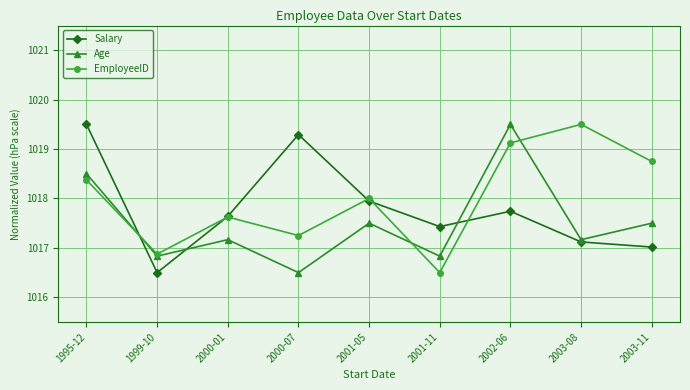

What are all the series names shown in the legend?

Salary, Age, EmployeeID